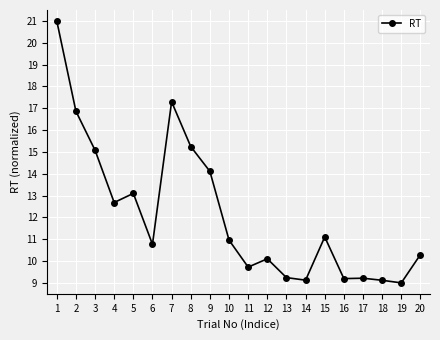

At which category does the data reach its first local valley?

4